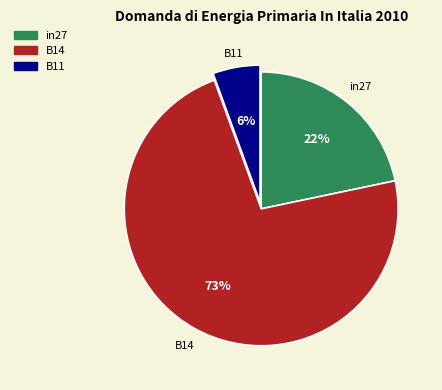

How many segments does this pie chart have?

3